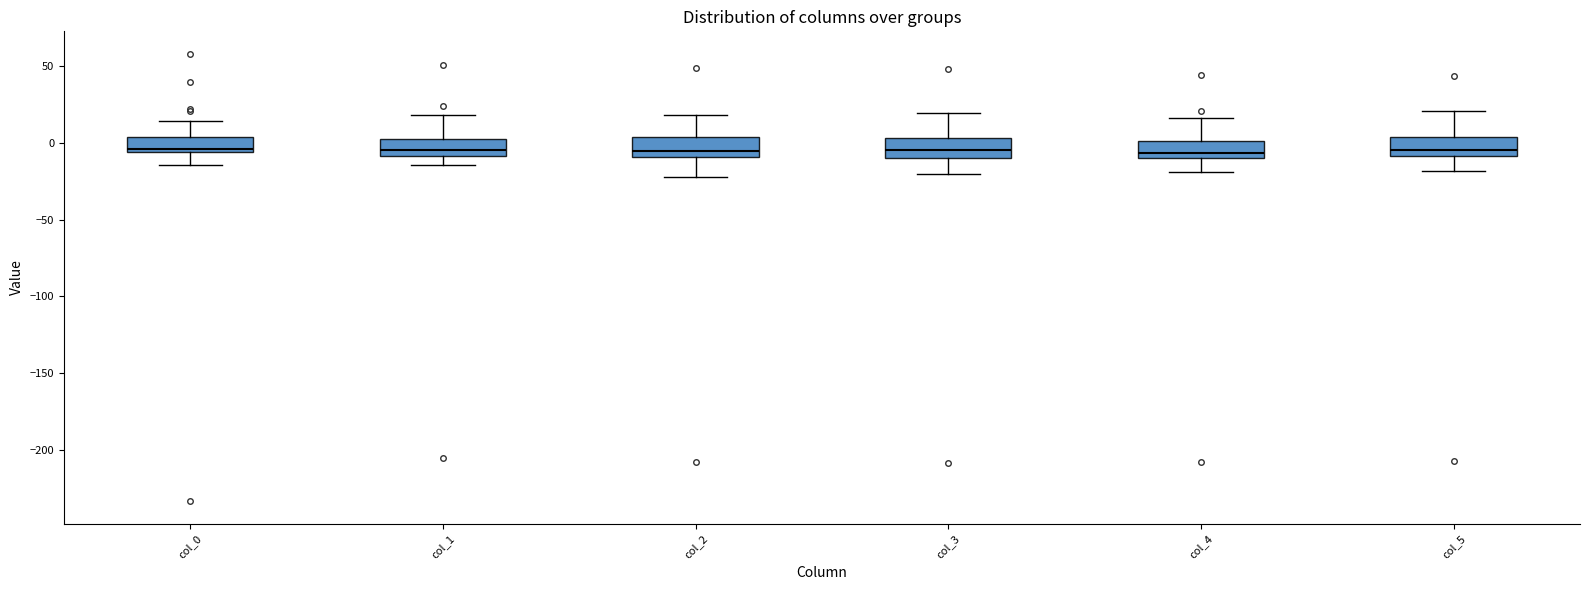

Where does the upper whisker of the box for col_5 end on the y-axis? The values are not printed on the chart, so give them approximately, as read against the axis.

20